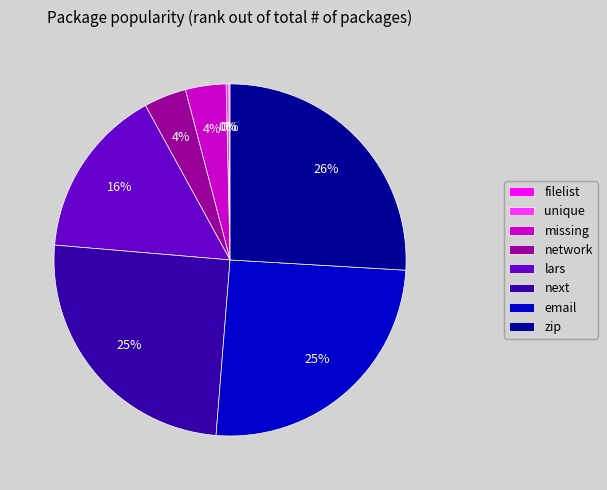

Is it true that next is 19% of the pie?

False